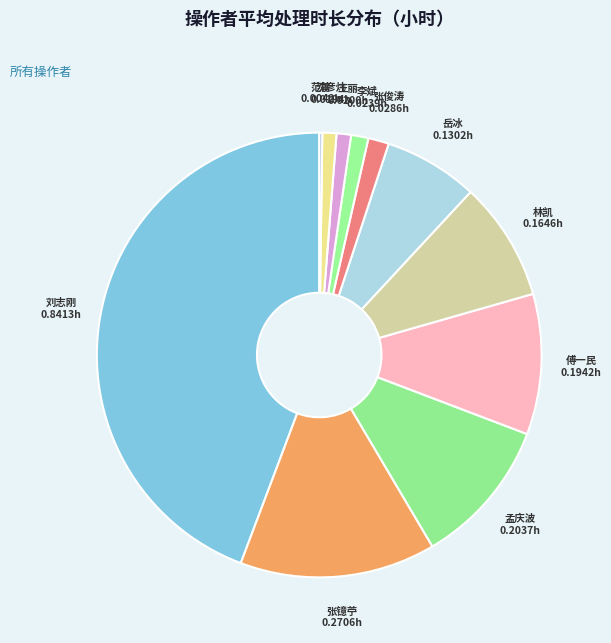

What is the smallest slice in the pie chart?

范菁